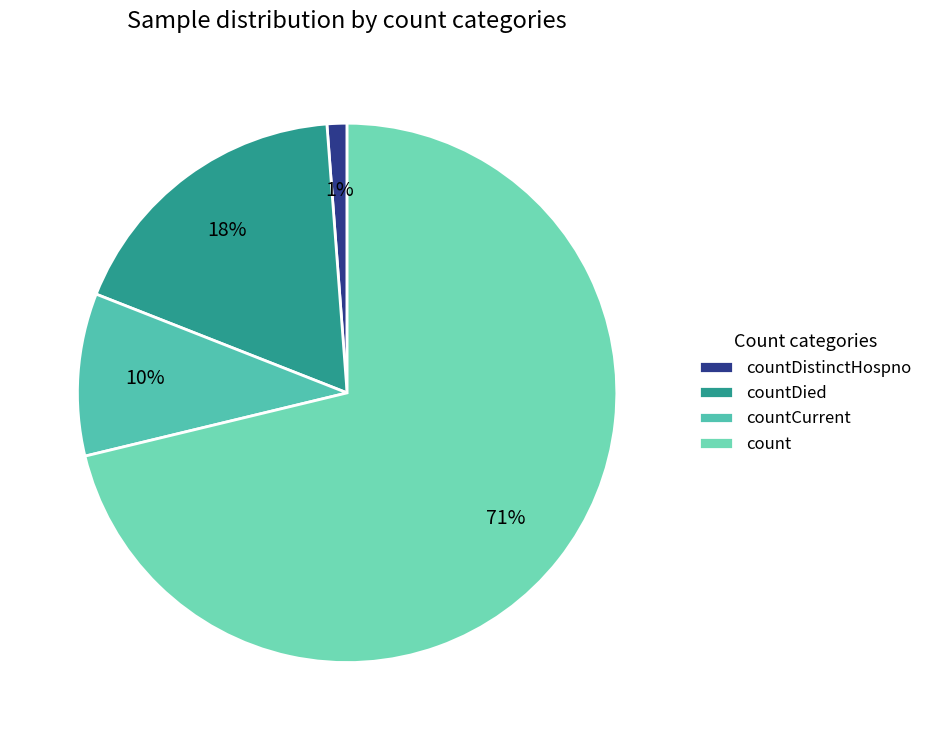

Which slice is the smallest?

countDistinctHospno